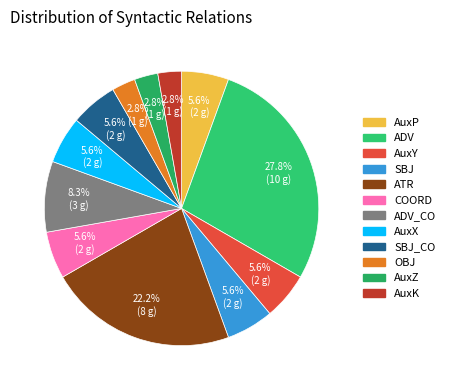

Is it true that AuxP is 1% of the pie?

False